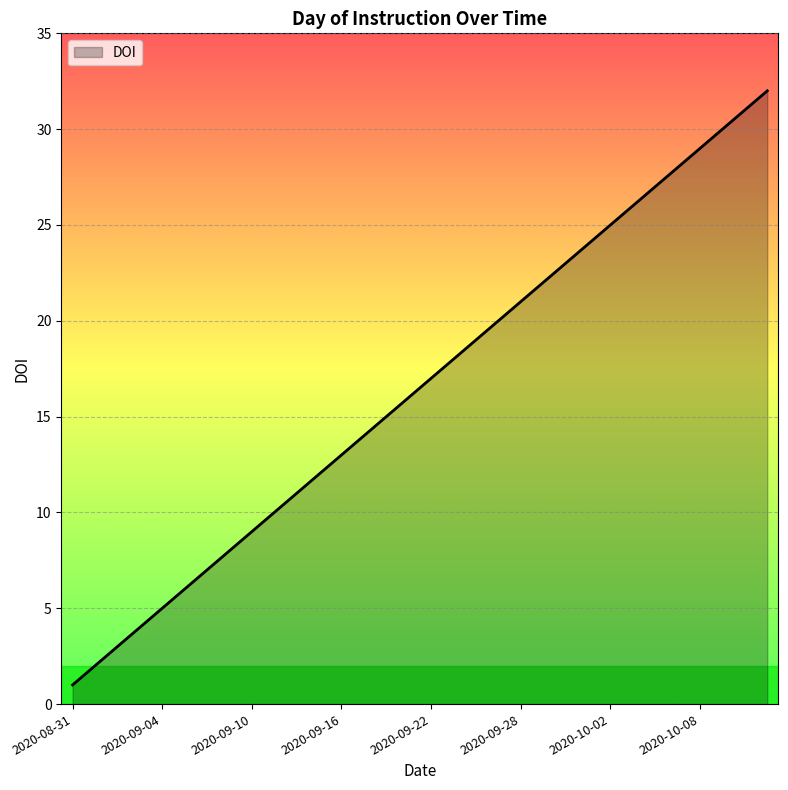

What is the difference between the maximum and second lowest values?

30